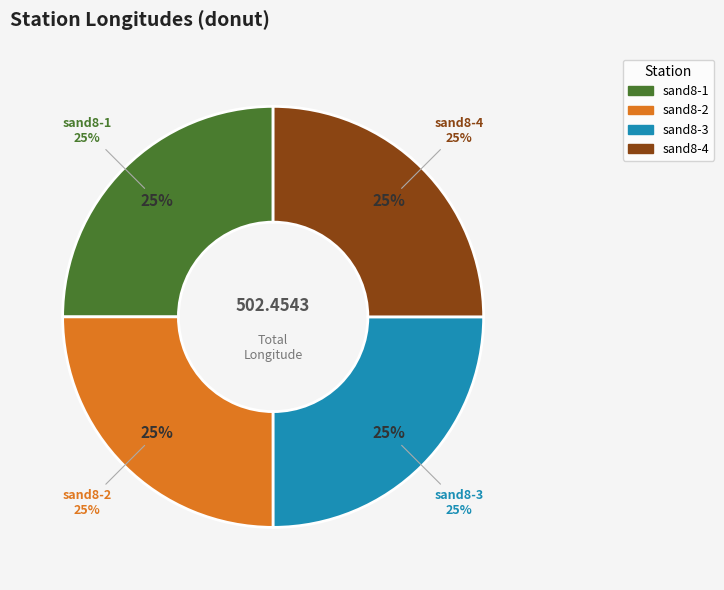

What percentage is the sand8-2 slice, to the nearest percent?

25%